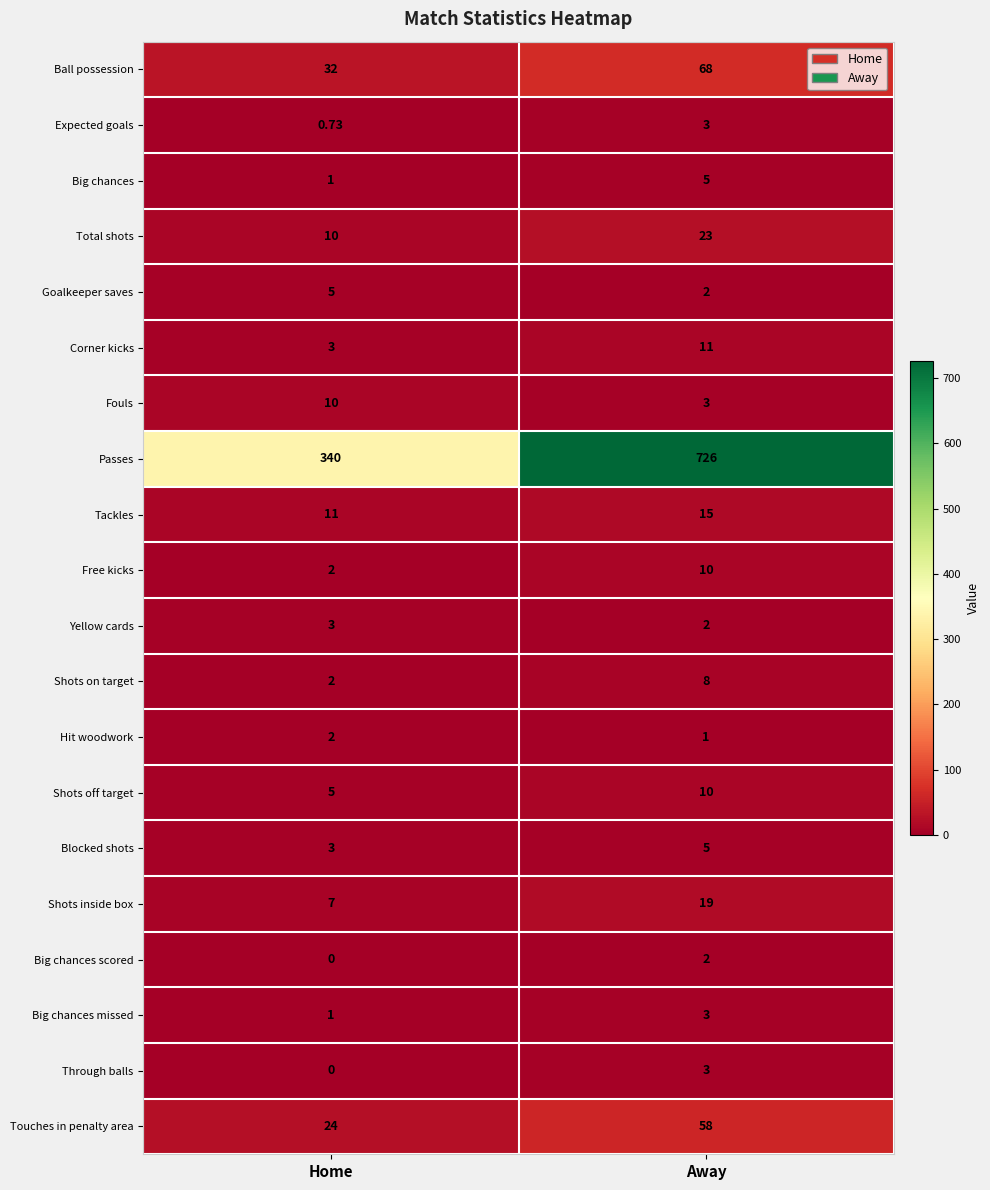

Where is Shots on target nearest to the value 5?

Home